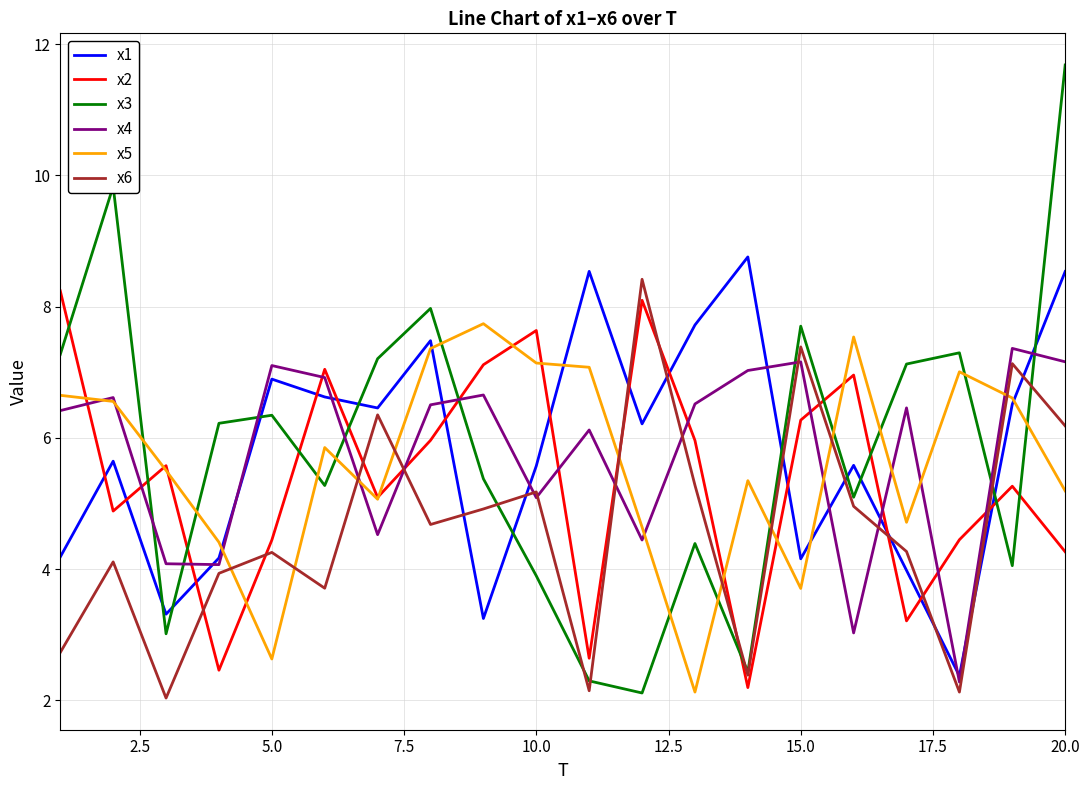

After their last crossing, which series has the higher values: x5 or x3?

x3